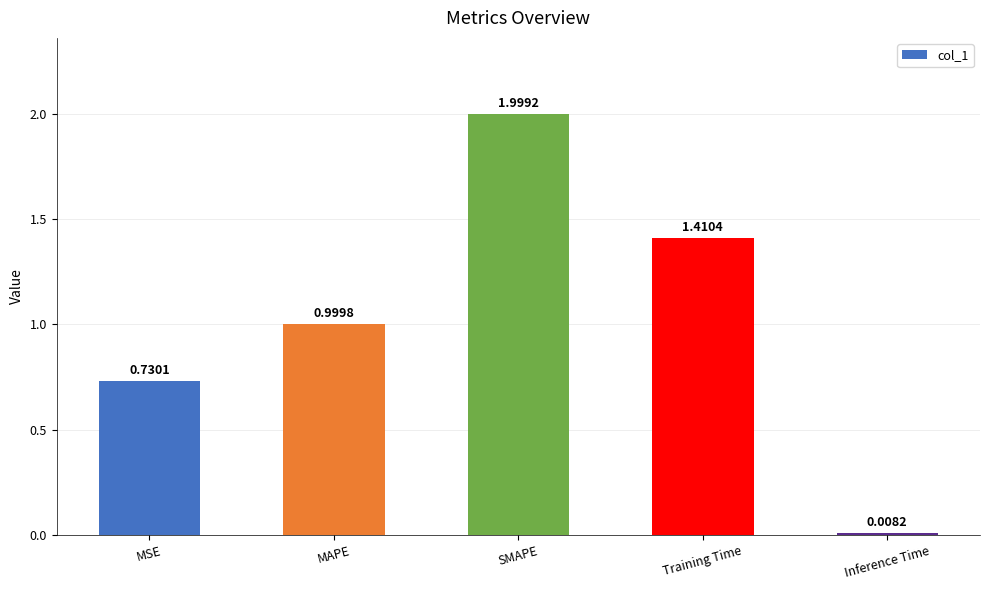

List the labels in order of value, largest first.

SMAPE, Training Time, MAPE, MSE, Inference Time